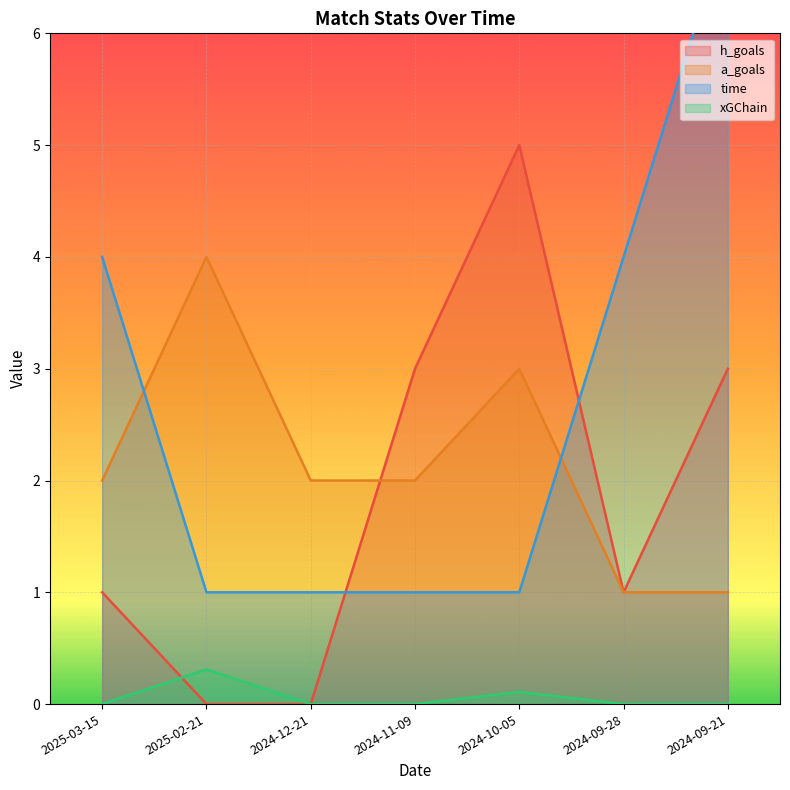

Where does the a_goals series first go above 2?

2025-02-21